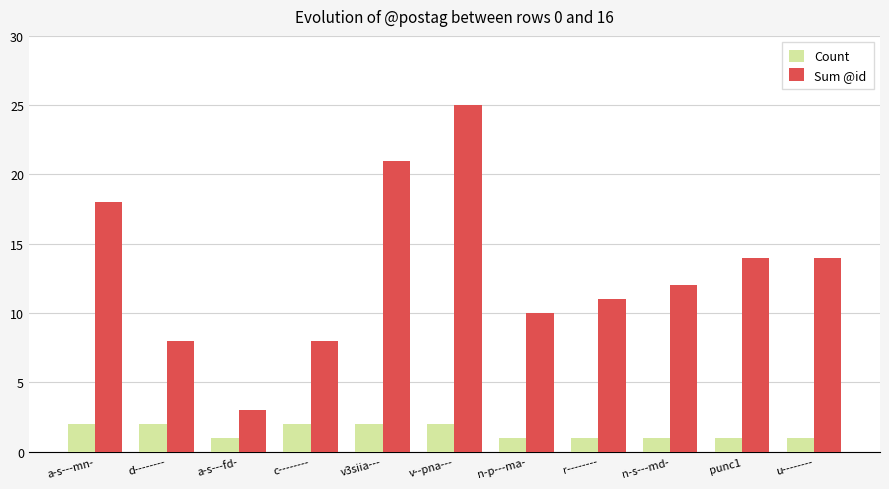

Reading right to left, transcribe all the data shown in this chart.

Count: 1	1	1	1	1	2	2	2	1	2	2
Sum @id: 14	14	12	11	10	25	21	8	3	8	18